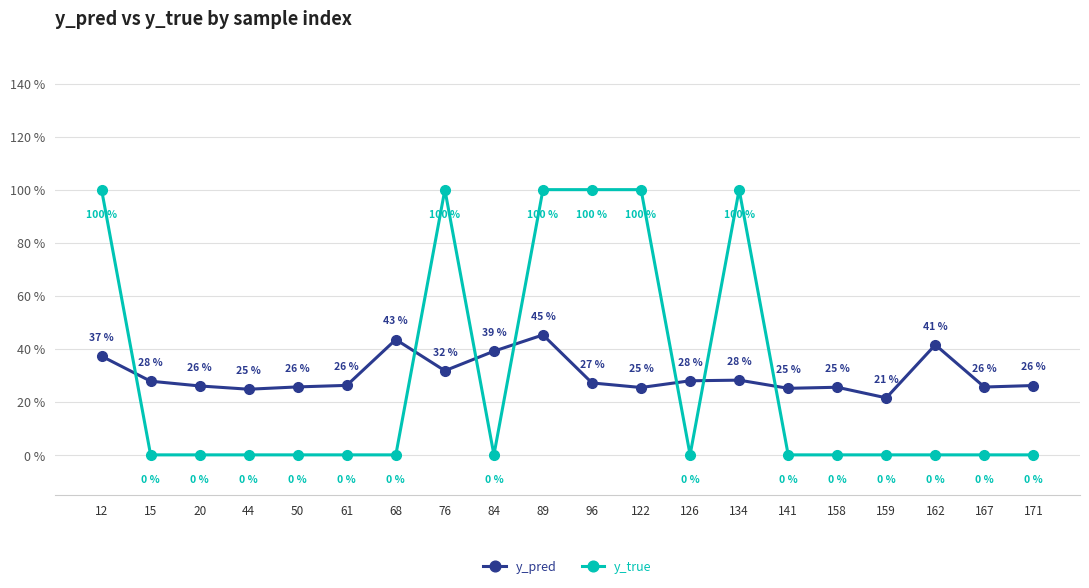

Rank the categories by y_true value from lowest to highest.

15, 20, 44, 50, 61, 68, 84, 126, 141, 158, 159, 162, 167, 171, 12, 76, 89, 96, 122, 134